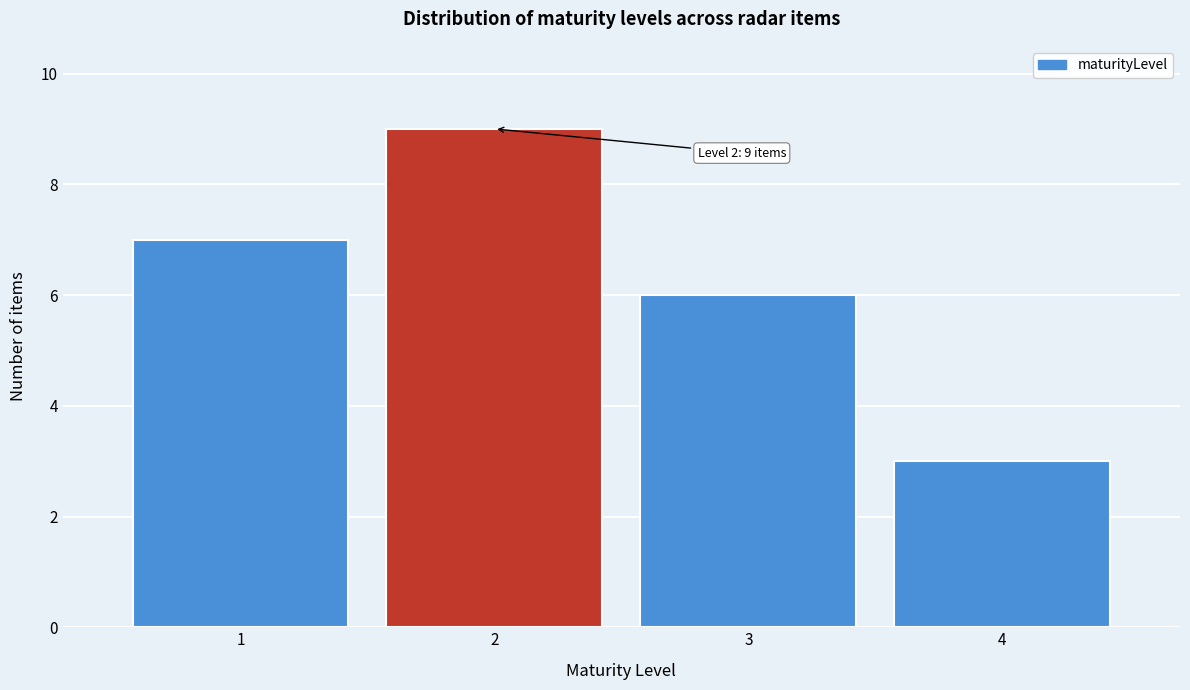

Reading left to right, list all the values displayed in this chart.

1=7	2=9	3=6	4=3